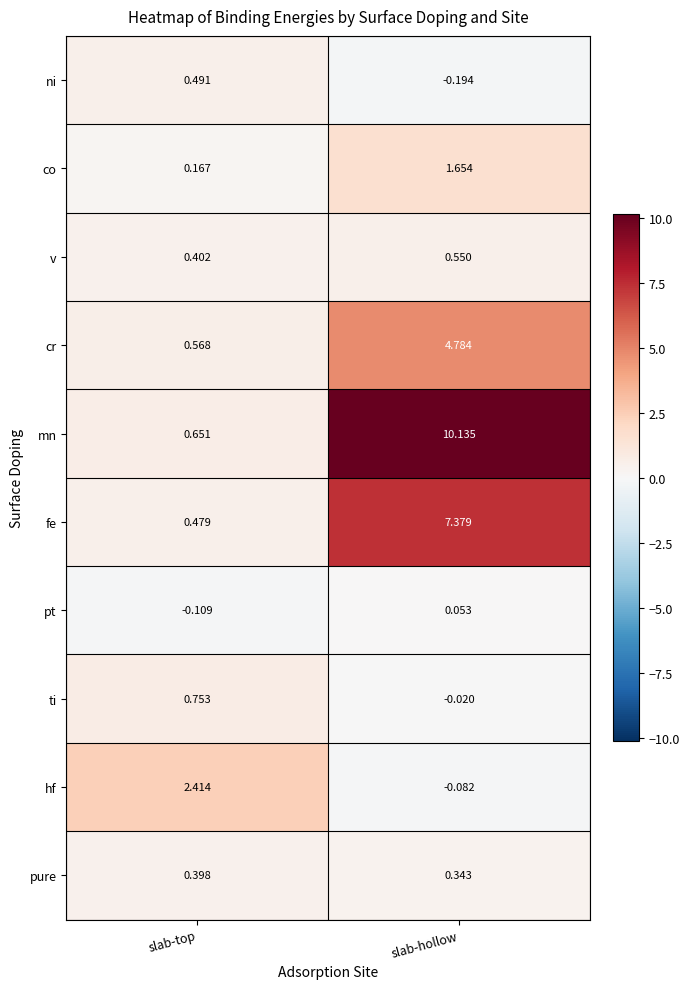

Count the number of categories in the chart.

2